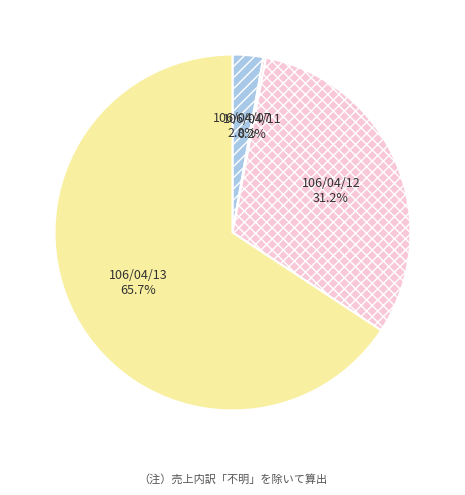

Combined, do 106/04/07 and 106/04/13 account for over 50%?

Yes